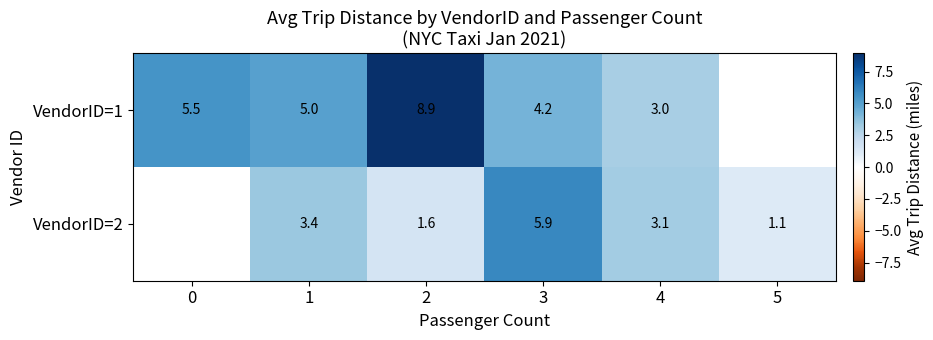

Is the value of VendorID=1 at 2 greater than the value of VendorID=2 at 1?

Yes